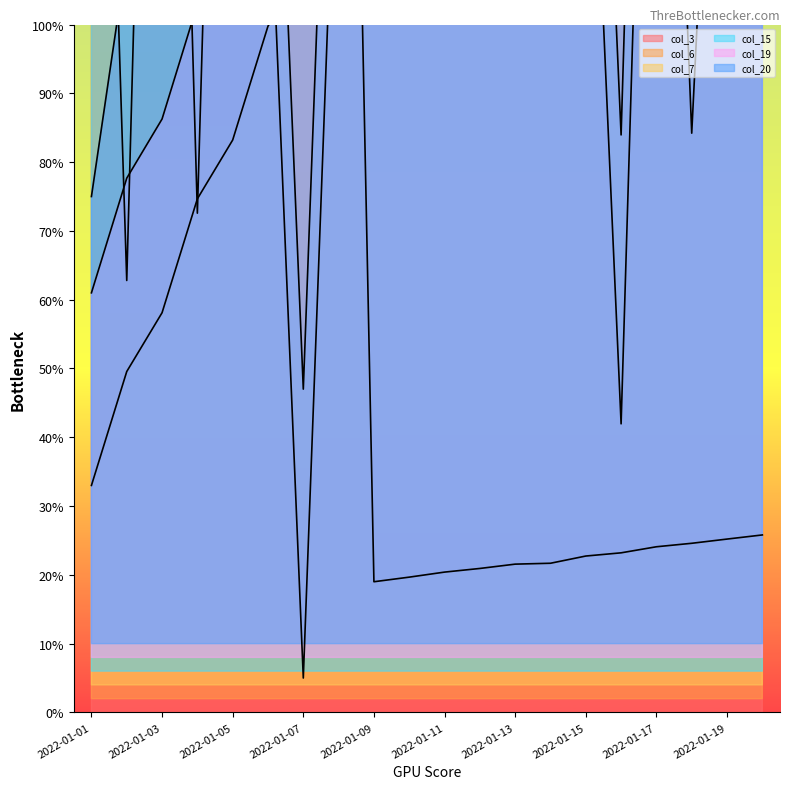

How many series are shown in this chart?

6